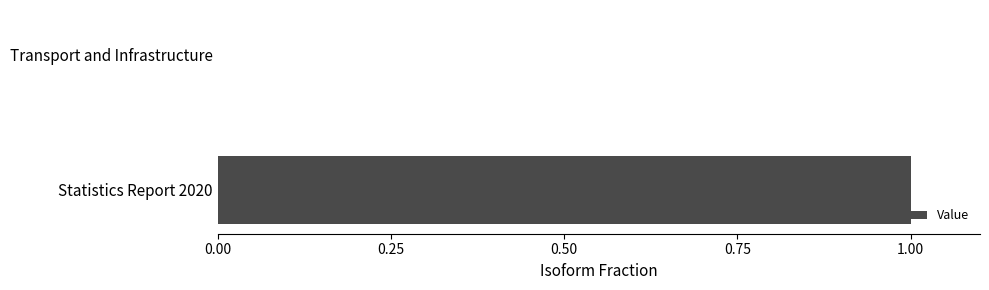

Are the bars horizontal?

Yes